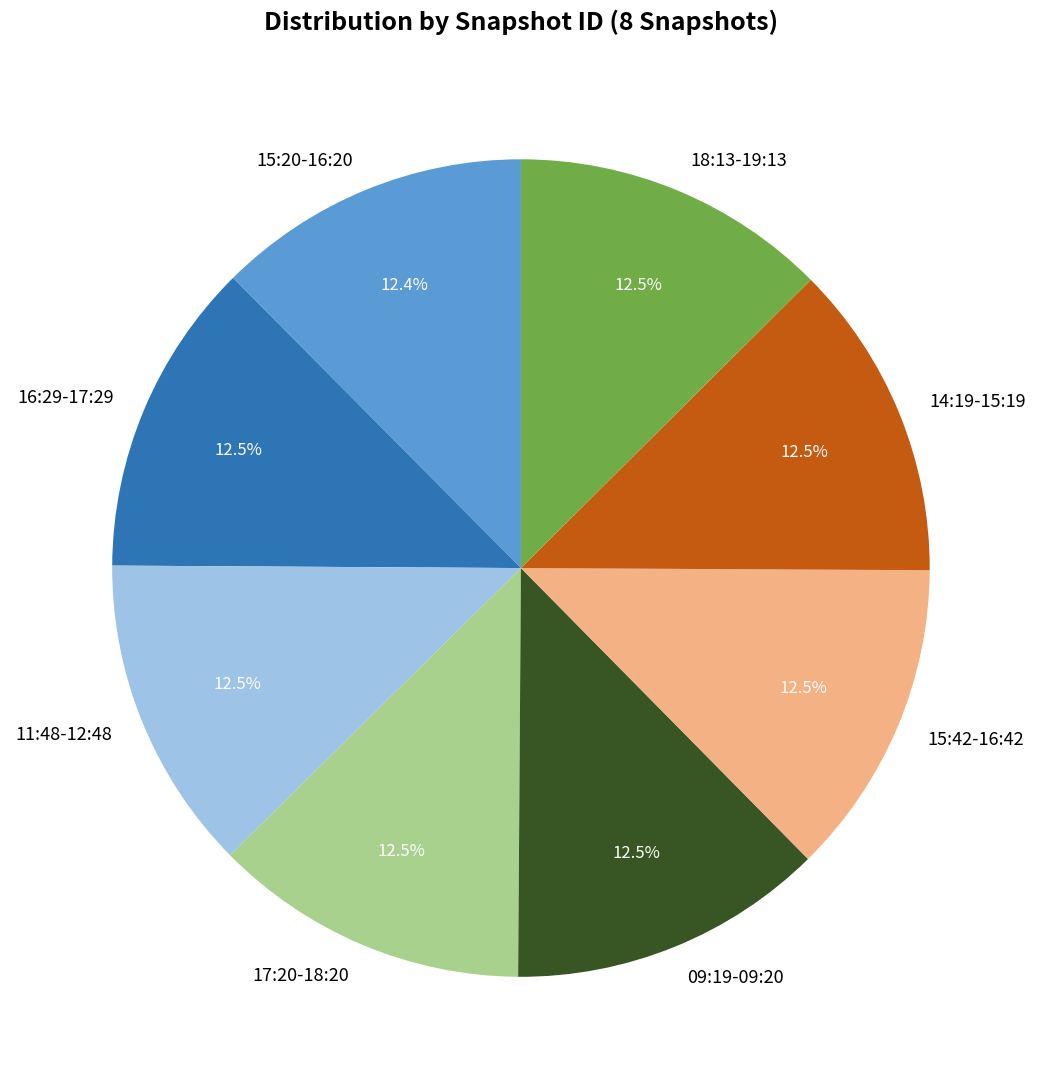

What is the ratio of the value at 15:42-16:42 to the value at 11:48-12:48?

1.0